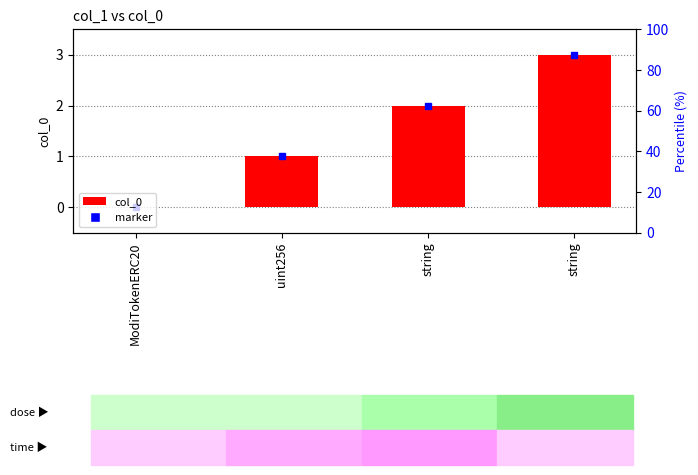

List the labels in order of value, largest first.

string, string, uint256, ModiTokenERC20